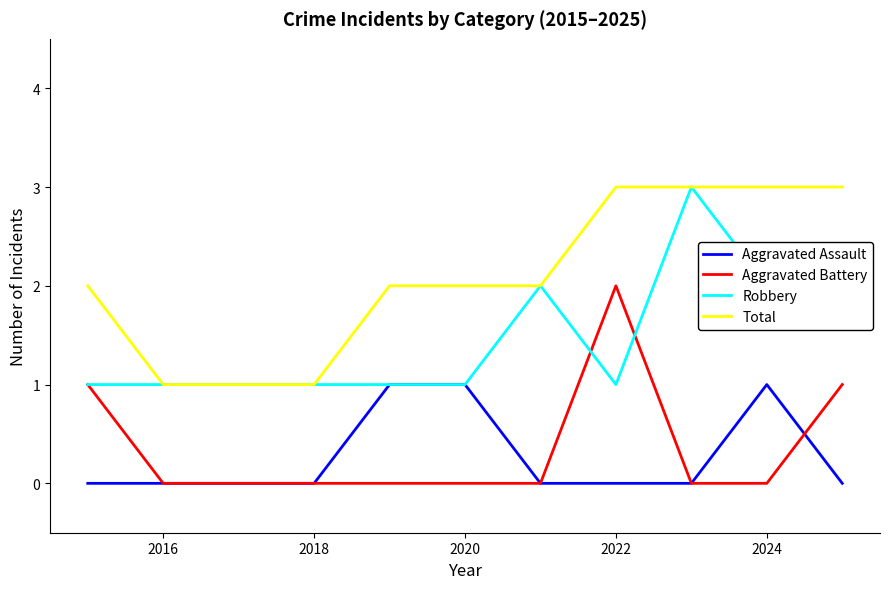

True or false: Total and Aggravated Battery cross at least once.

False